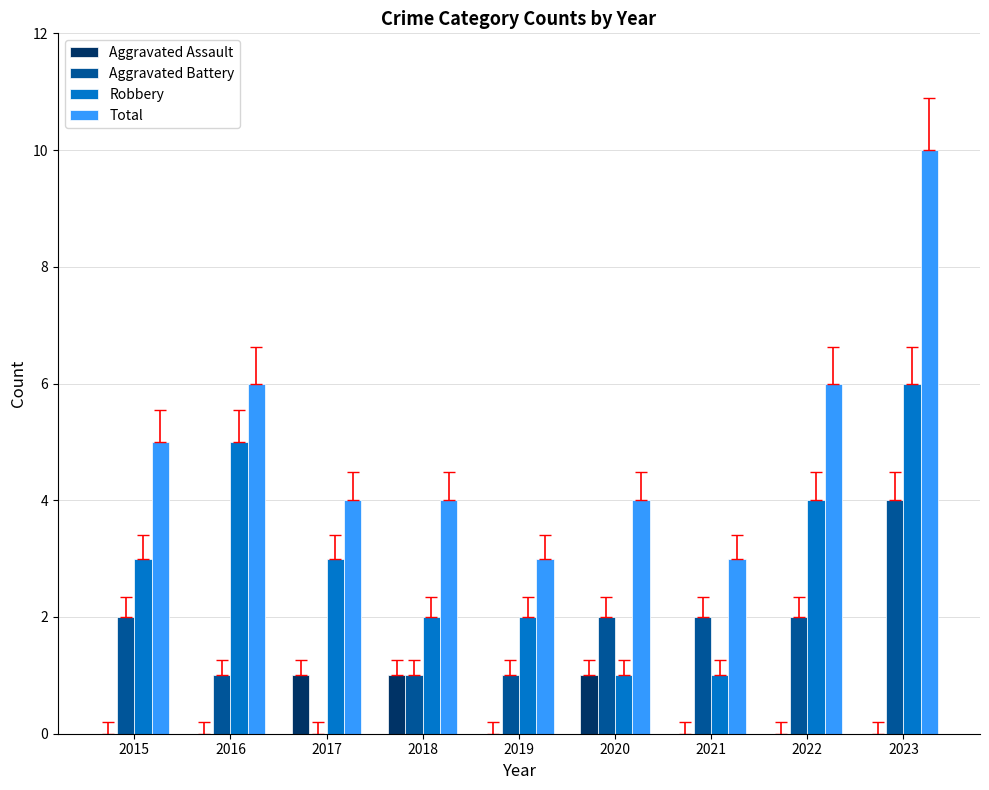

How many categories are shown in the chart?

9